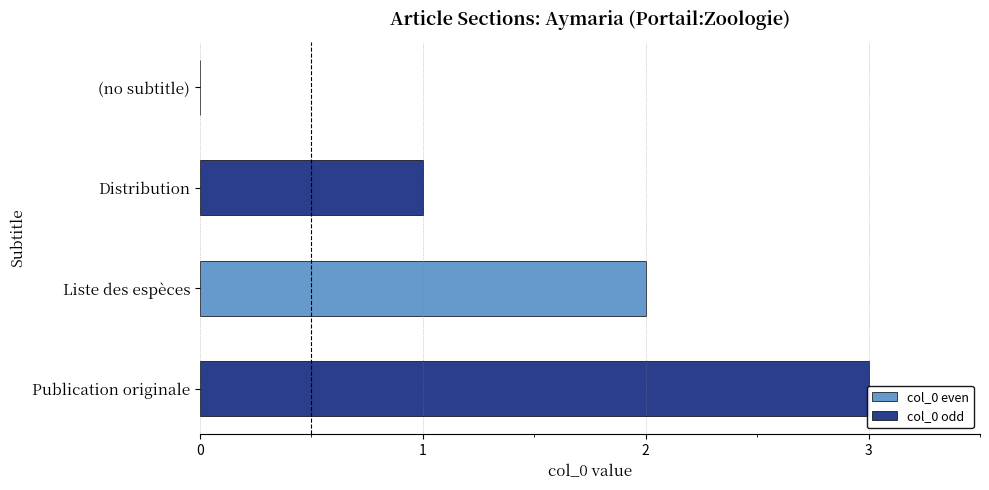

Is it true that the value at Publication originale is 1?

False